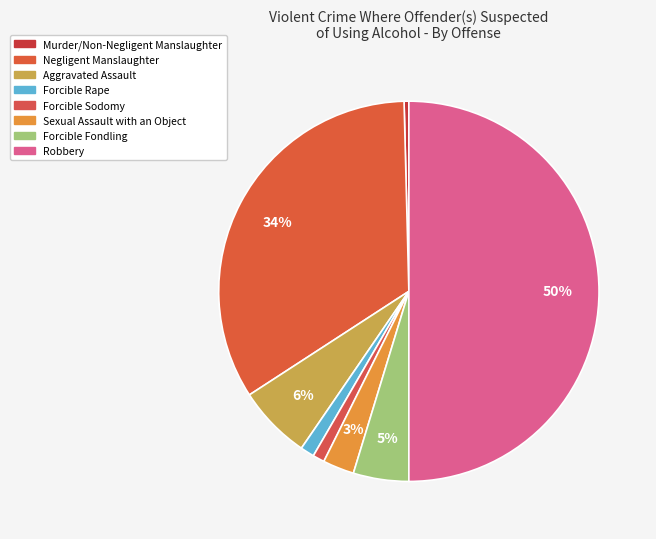

How many segments does this pie chart have?

8